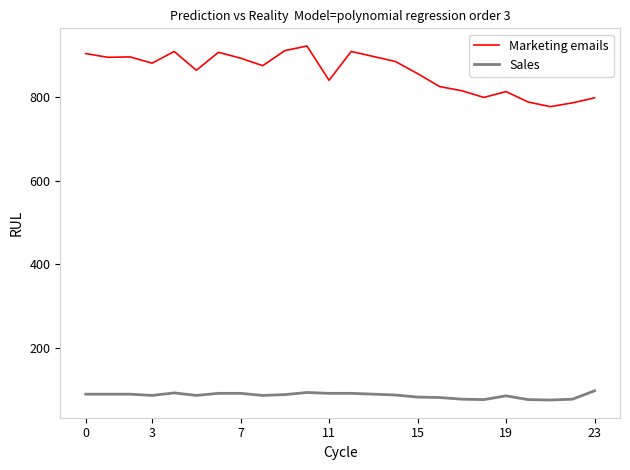

Which series has the largest range (max minus min)?

Marketing emails